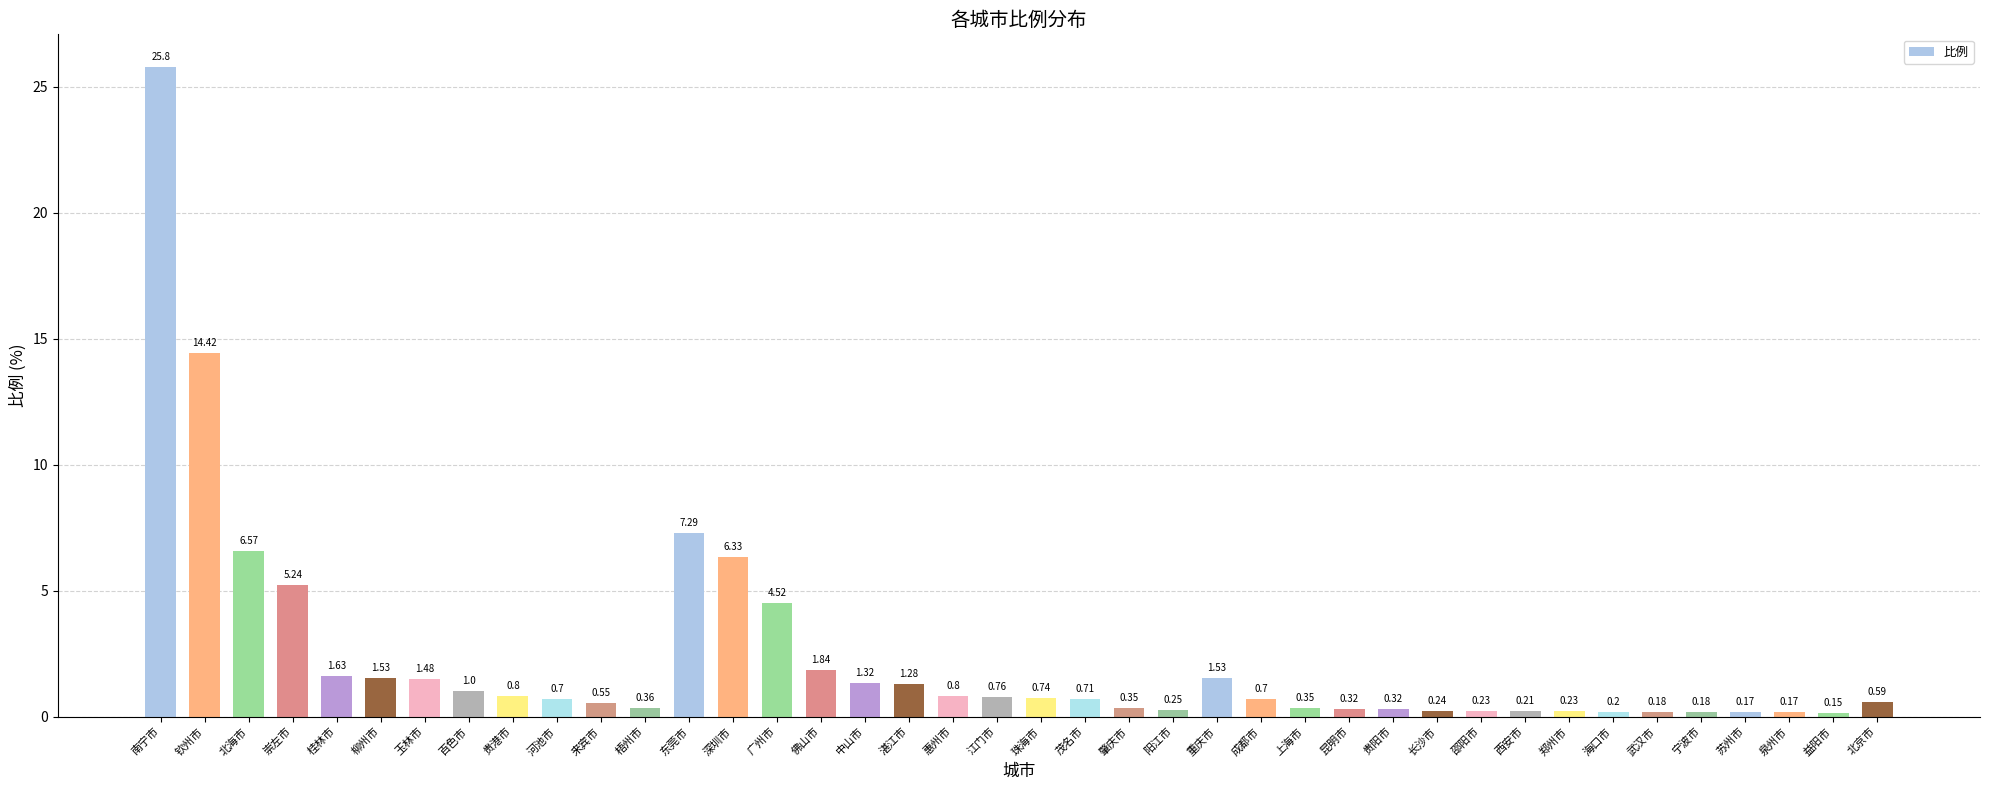

At which category does the chart reach its minimum across all series?

益阳市